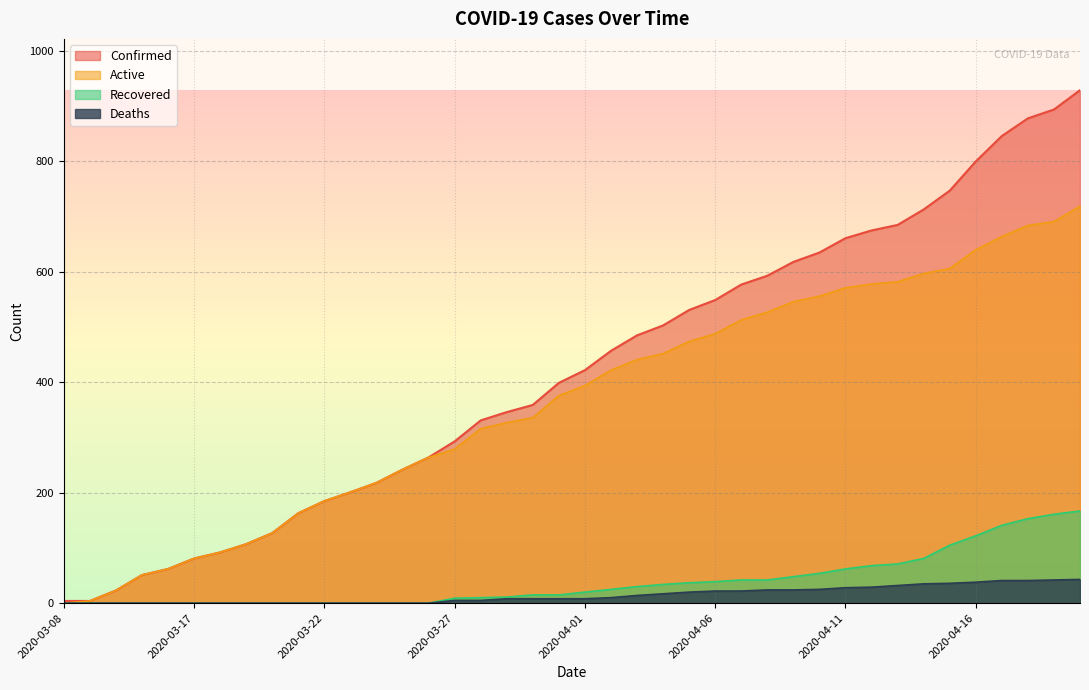

At which label does Confirmed first exceed 422?

2020-04-02